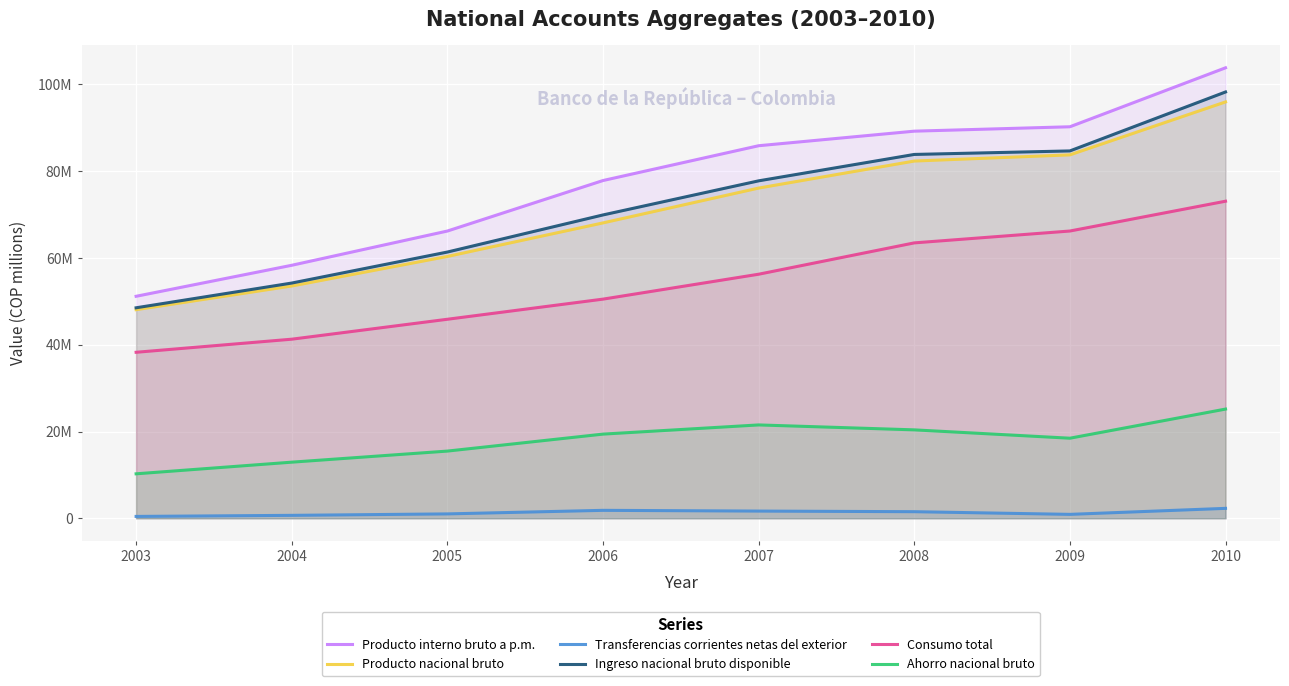

Does the chart display data point markers on the line(s)?

No